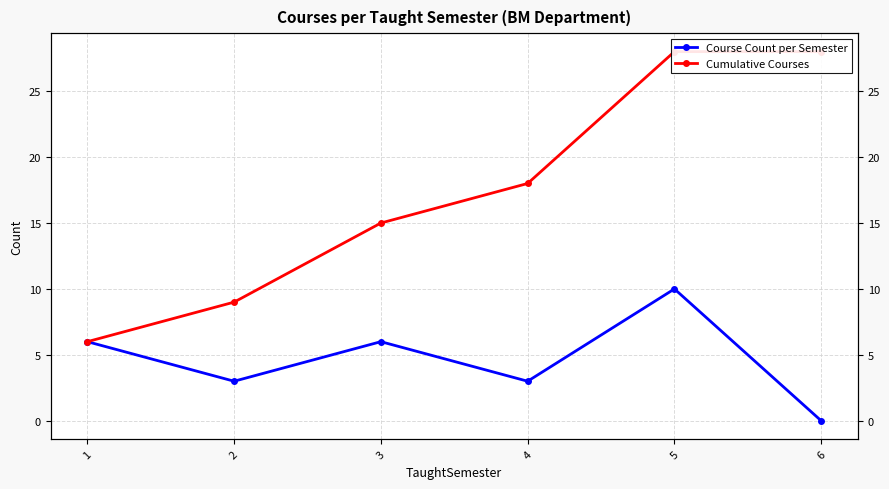

Reading left to right, extract all data points from this chart.

Course Count per Semester: 6	3	6	3	10	0
Cumulative Courses: 6	9	15	18	28	28